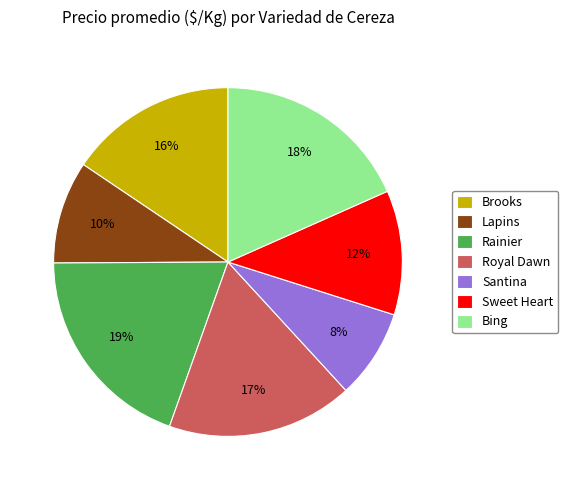

Rank the categories by value from lowest to highest.

Santina, Lapins, Sweet Heart, Brooks, Royal Dawn, Bing, Rainier